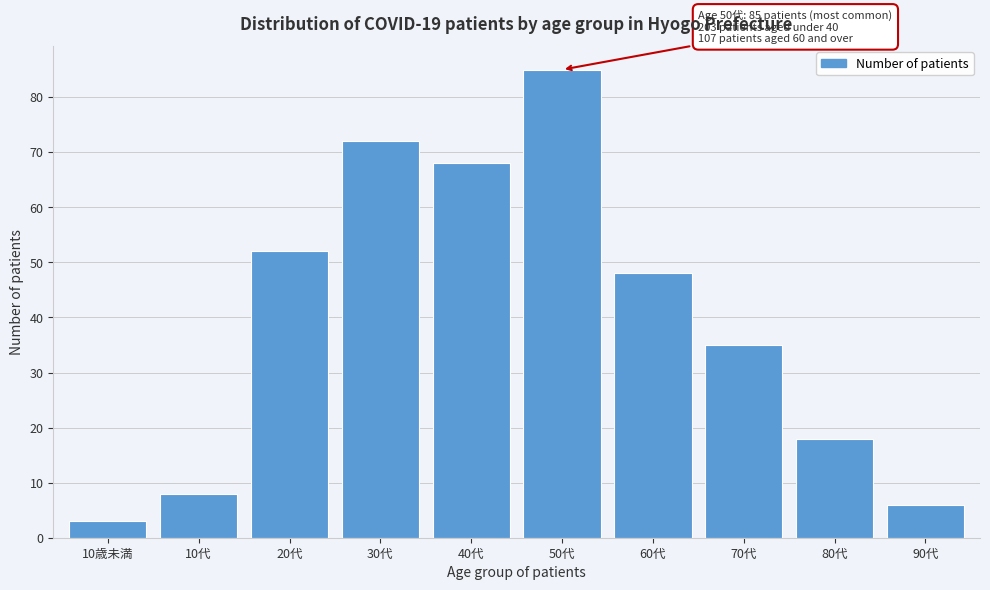

Reading right to left, what are all the values shown in this chart?

6	18	35	48	85	68	72	52	8	3